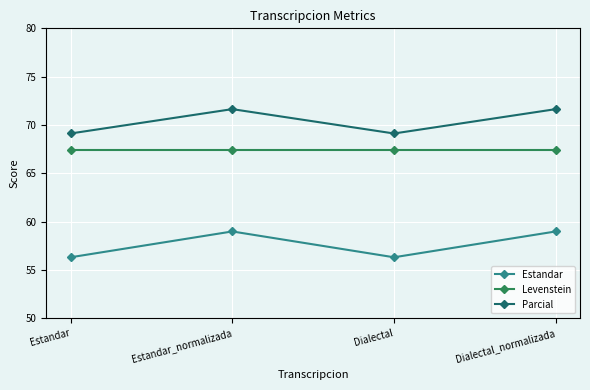

What is the spread (max minus min) of values at Dialectal_normalizada?

12.7